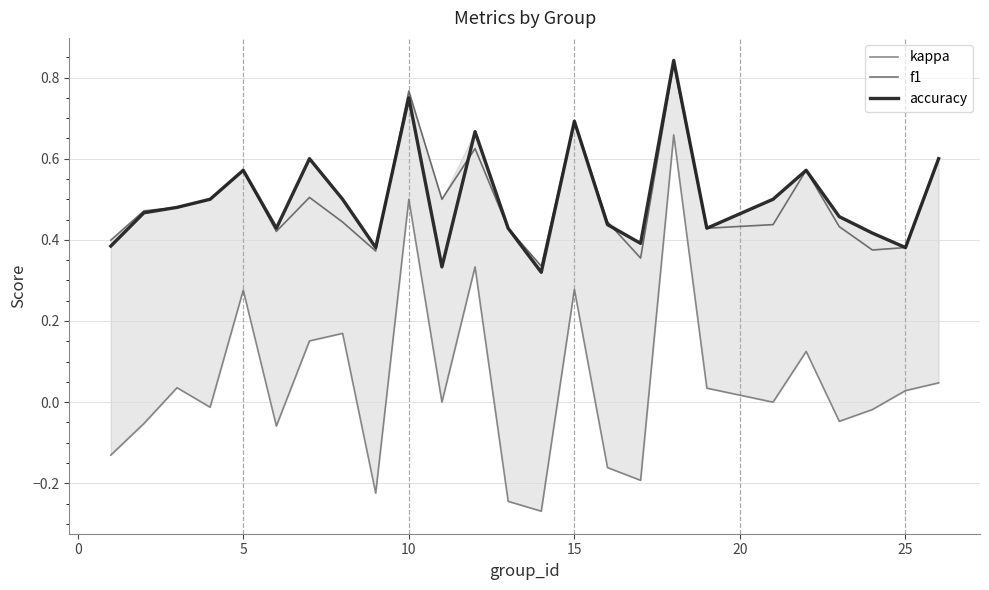

List the series in order of their peak value, lowest first.

kappa, f1, accuracy